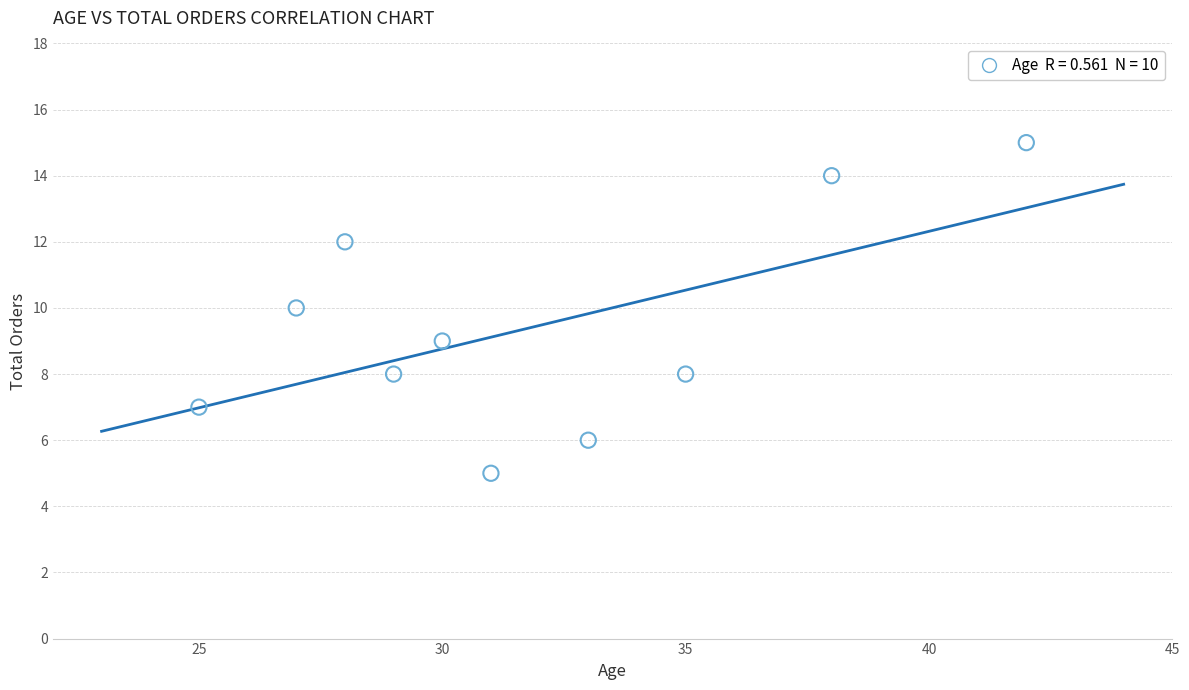

What is the average X value?

32